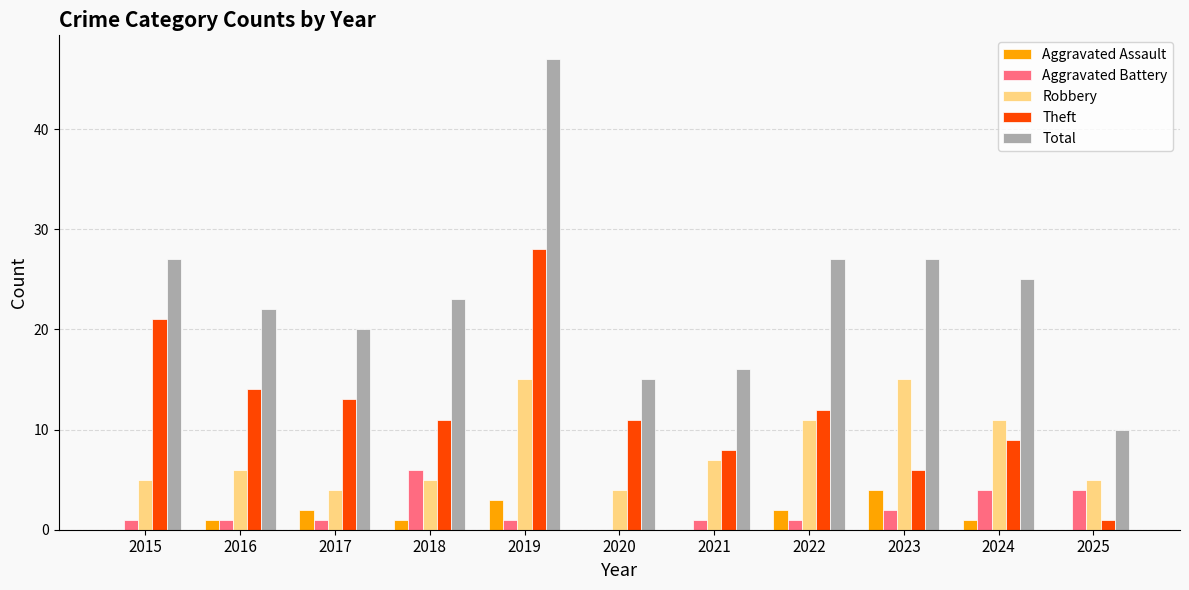

What value does the Aggravated Battery series have at 2022?

1